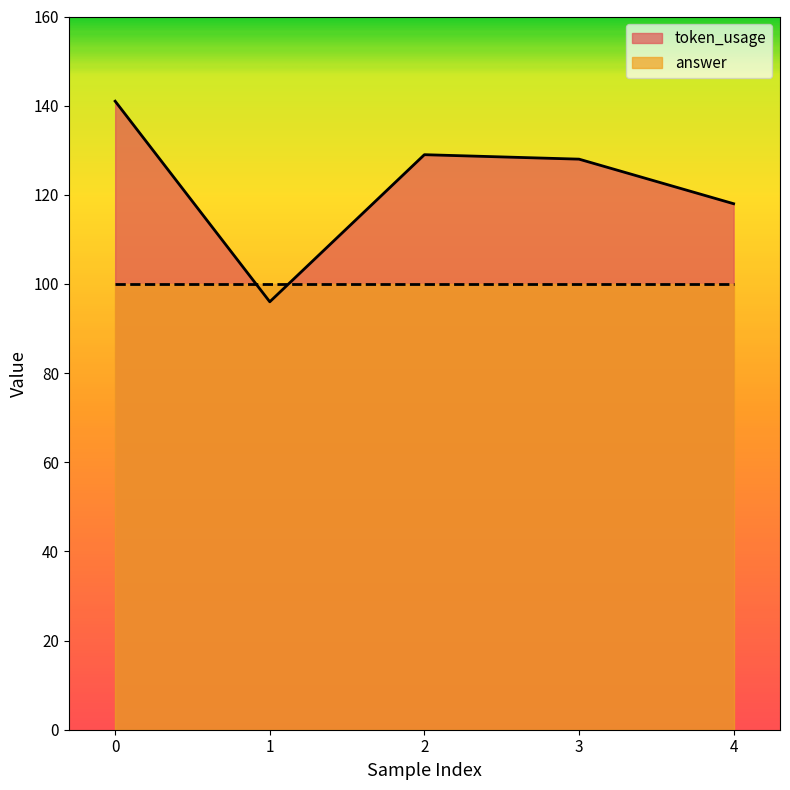

What is the difference between the maximum and second lowest values?

23